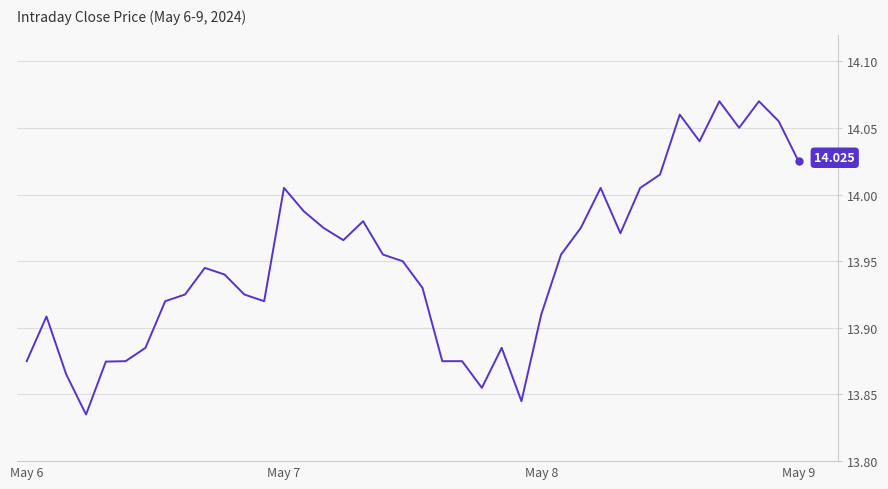

Does the chart display data point markers on the line(s)?

No